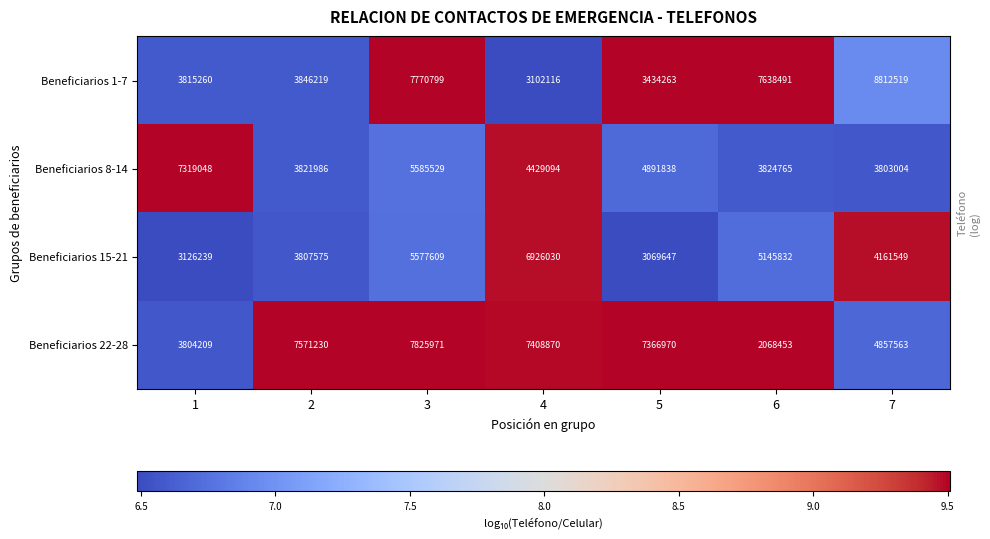

At which category does the chart reach its minimum across all series?

6